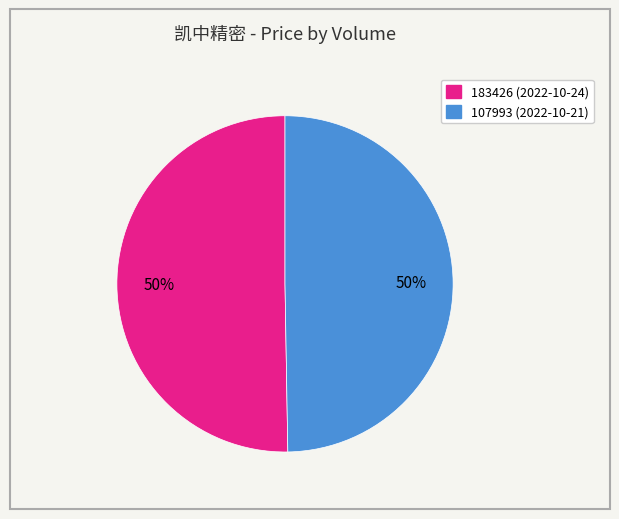

Which slice represents more than half of the pie?

183426